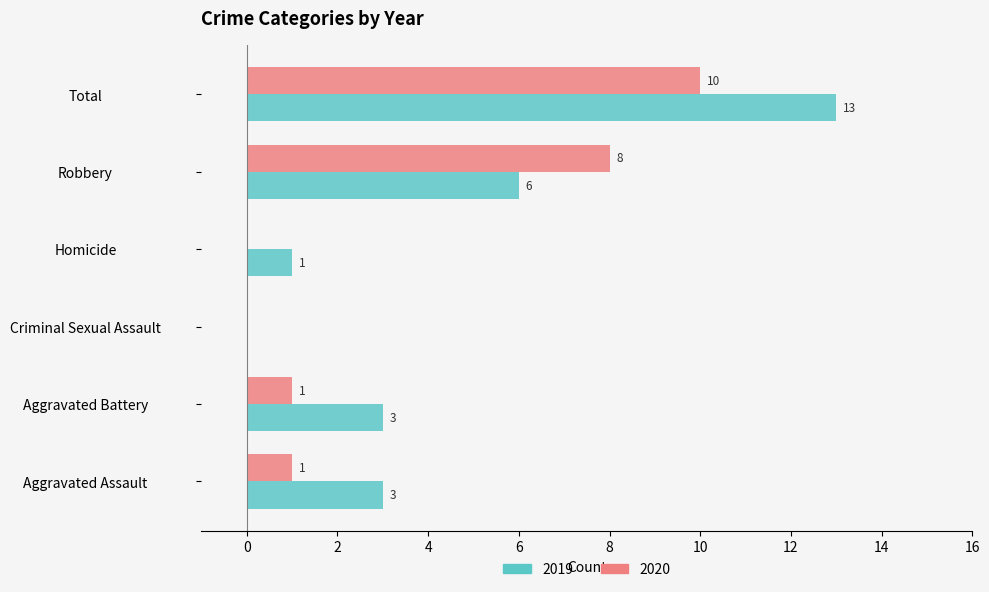

Which series changed the most between Criminal Sexual Assault and Total?

2019